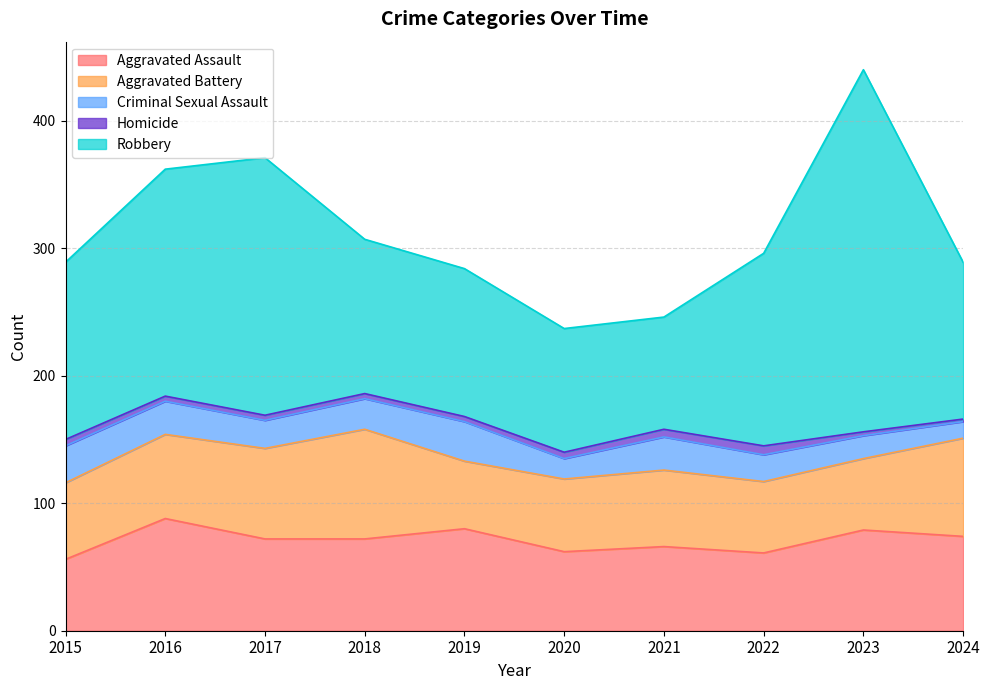

Which series has the largest range (max minus min)?

Robbery